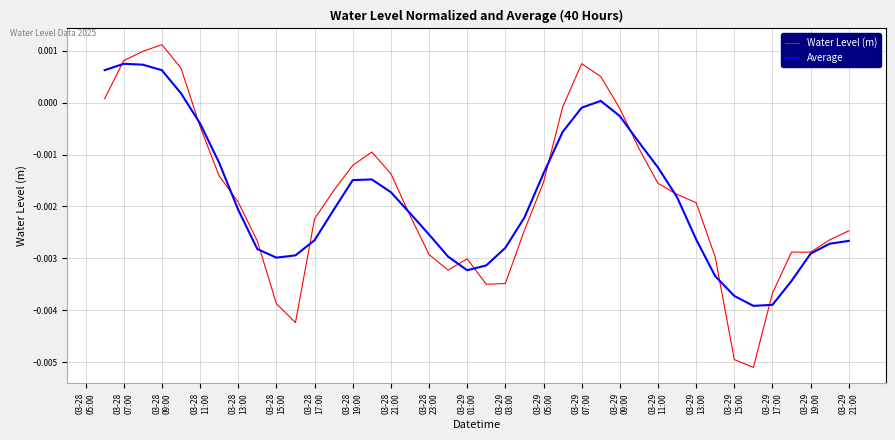

Count the number of data series in this chart.

2